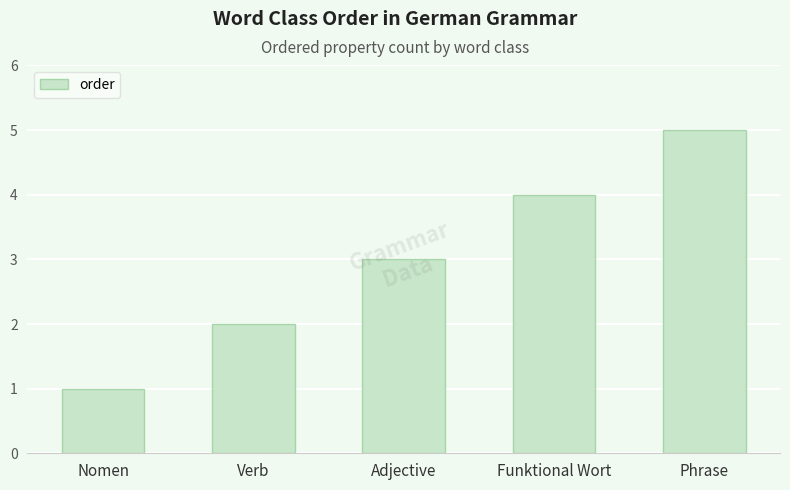

What is the value of the 1st bar from the left?

1